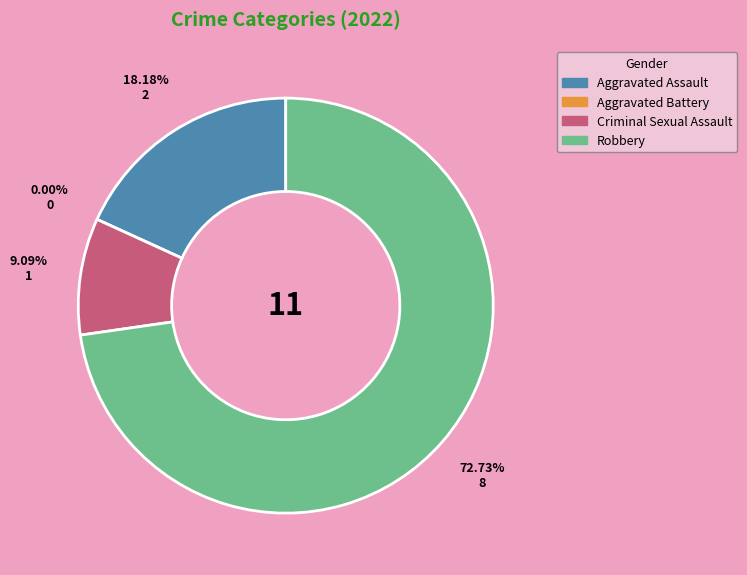

To the nearest percent, what portion does Criminal Sexual Assault represent?

9%